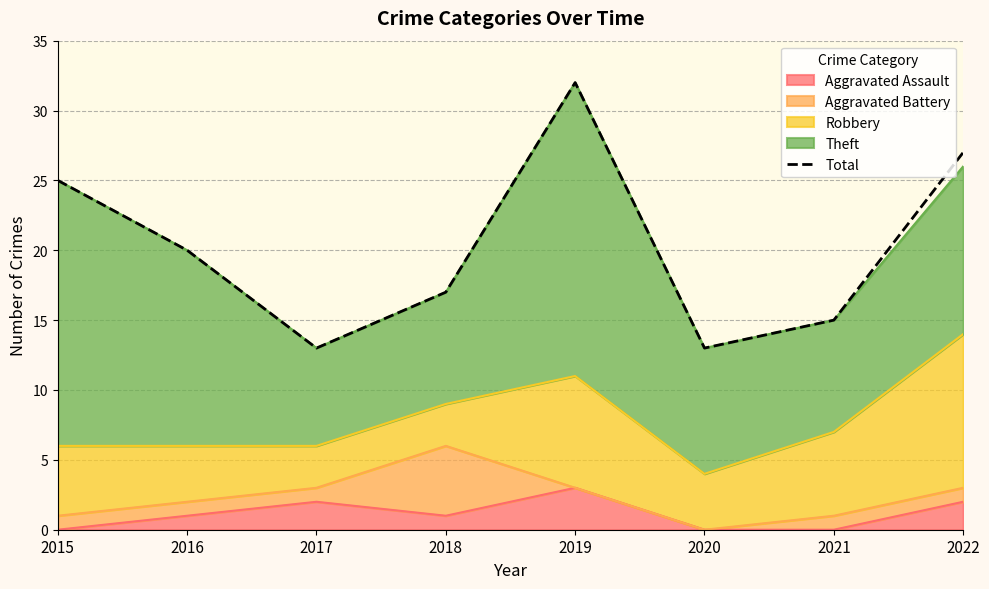

At which category does the chart reach its peak across all series?

2019